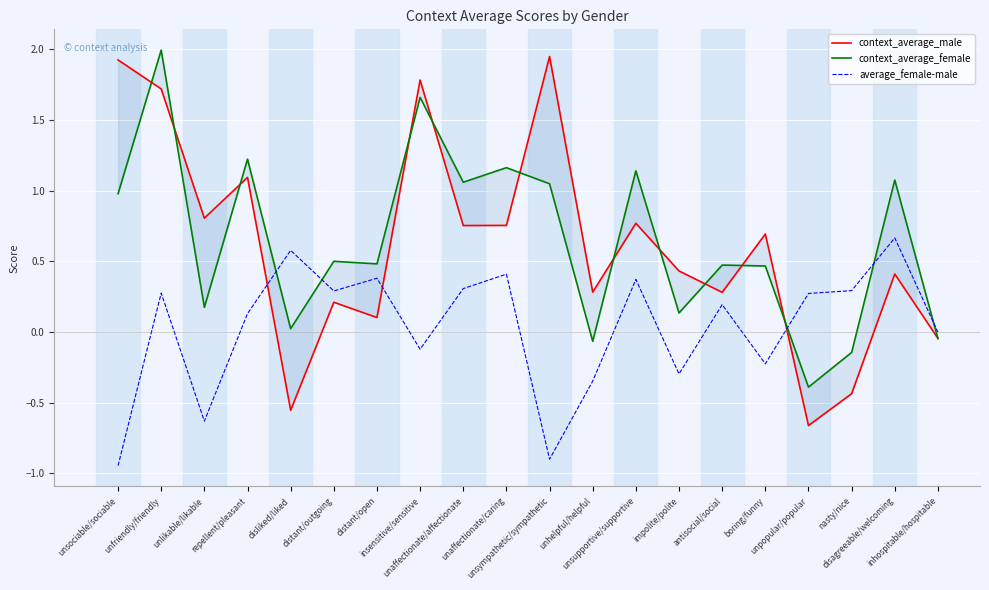

Which series has the widest spread of values?

context_average_male